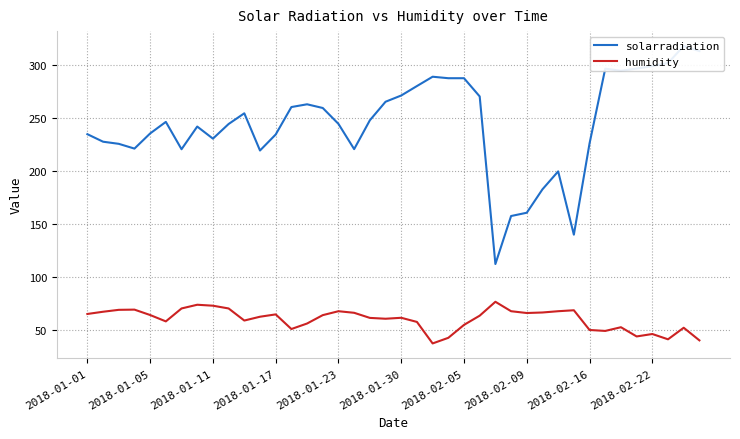

Which series has the largest total across all categories?

solarradiation